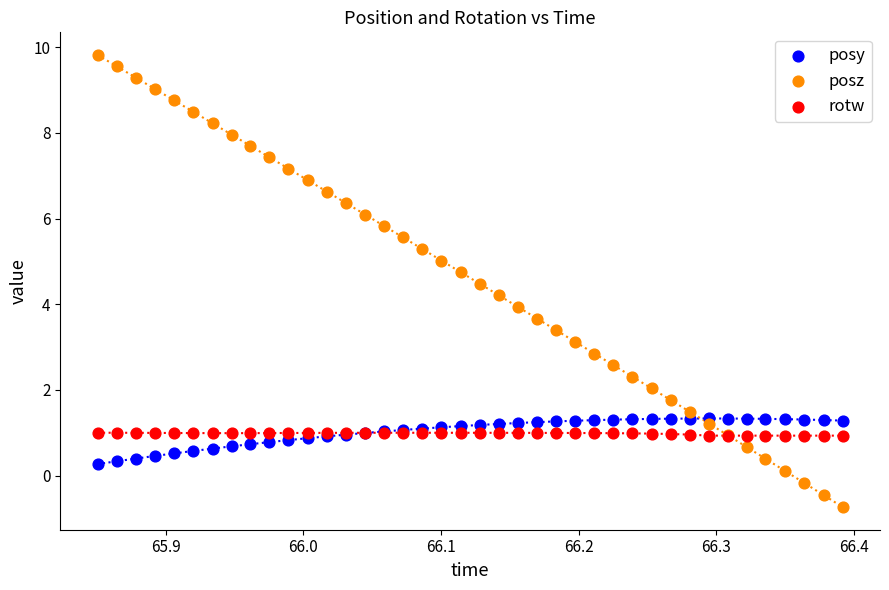

Which series contains the highest Y value?

posz